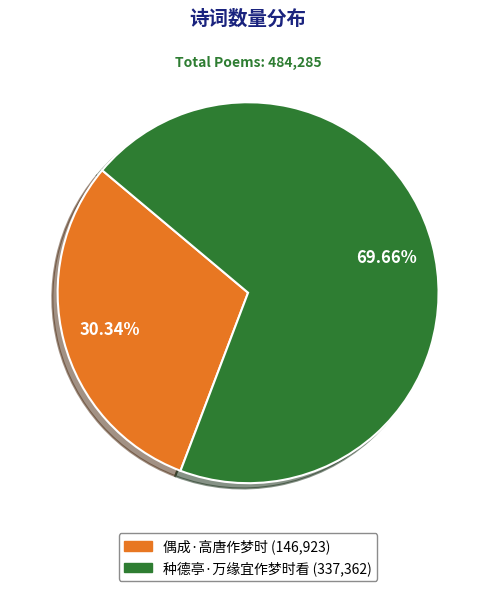

Is there a majority slice in this chart?

Yes